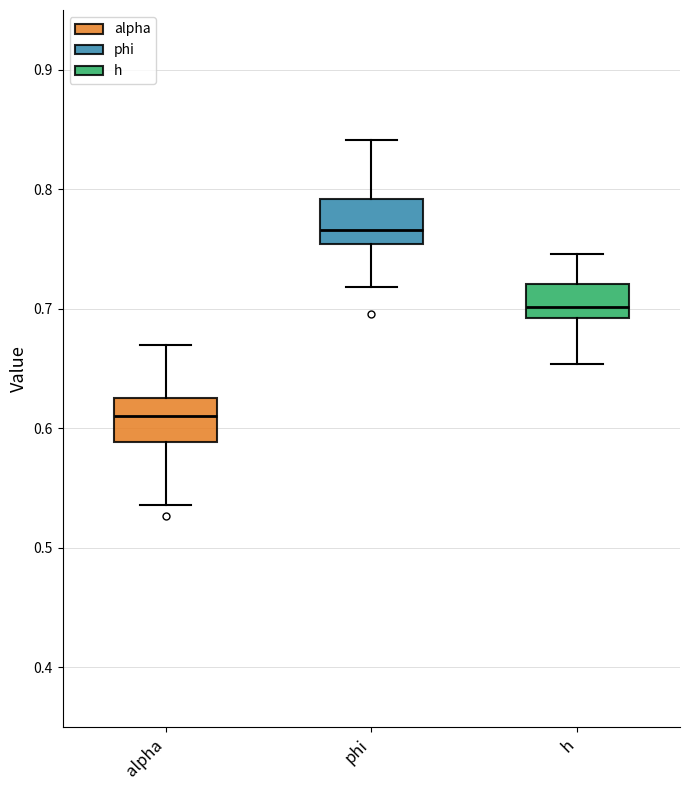

Where is the lower edge of the box for alpha on the y-axis? The values are not printed on the chart, so give them approximately, as read against the axis.

0.59